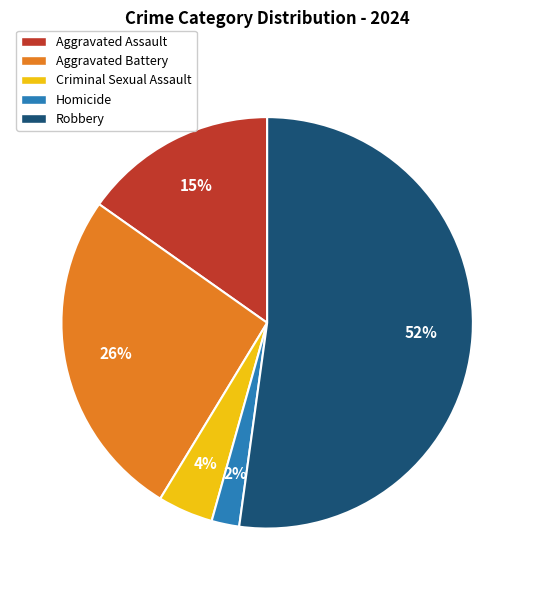

Which category has the smallest portion of the pie?

Homicide